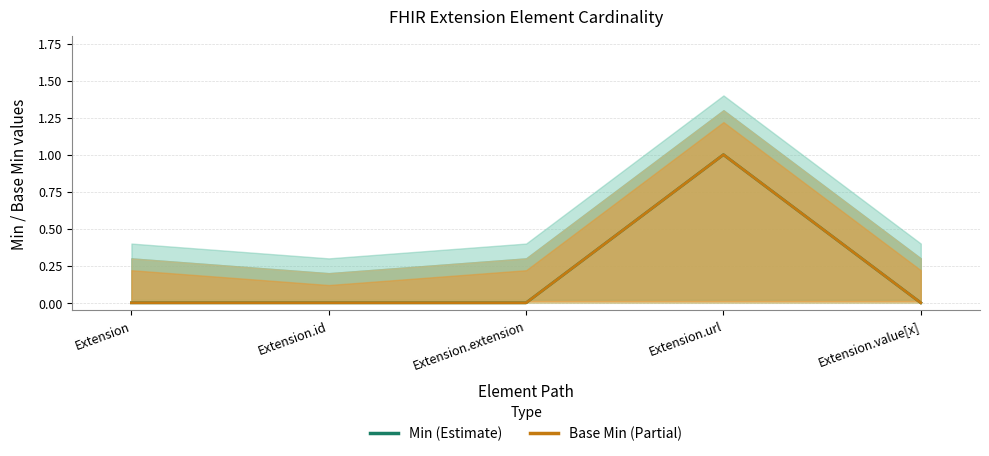

Which series has the largest range (max minus min)?

Min